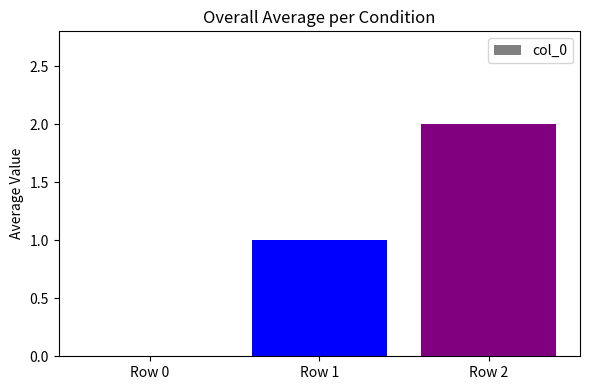

Which category has the highest value across all series?

Row 2